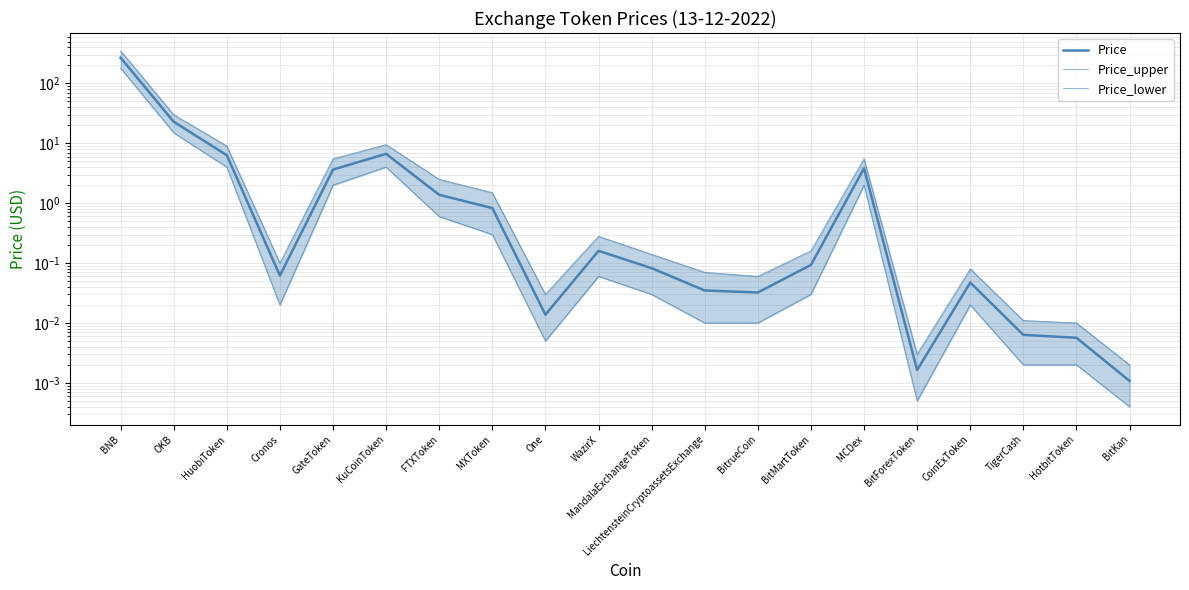

How many data points does each series have?

20